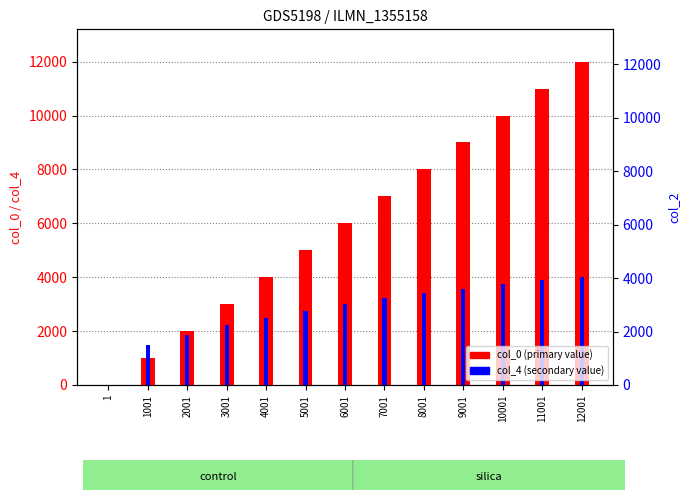

Between 1001 and 7001, which series saw the biggest shift?

col_0 (primary value)